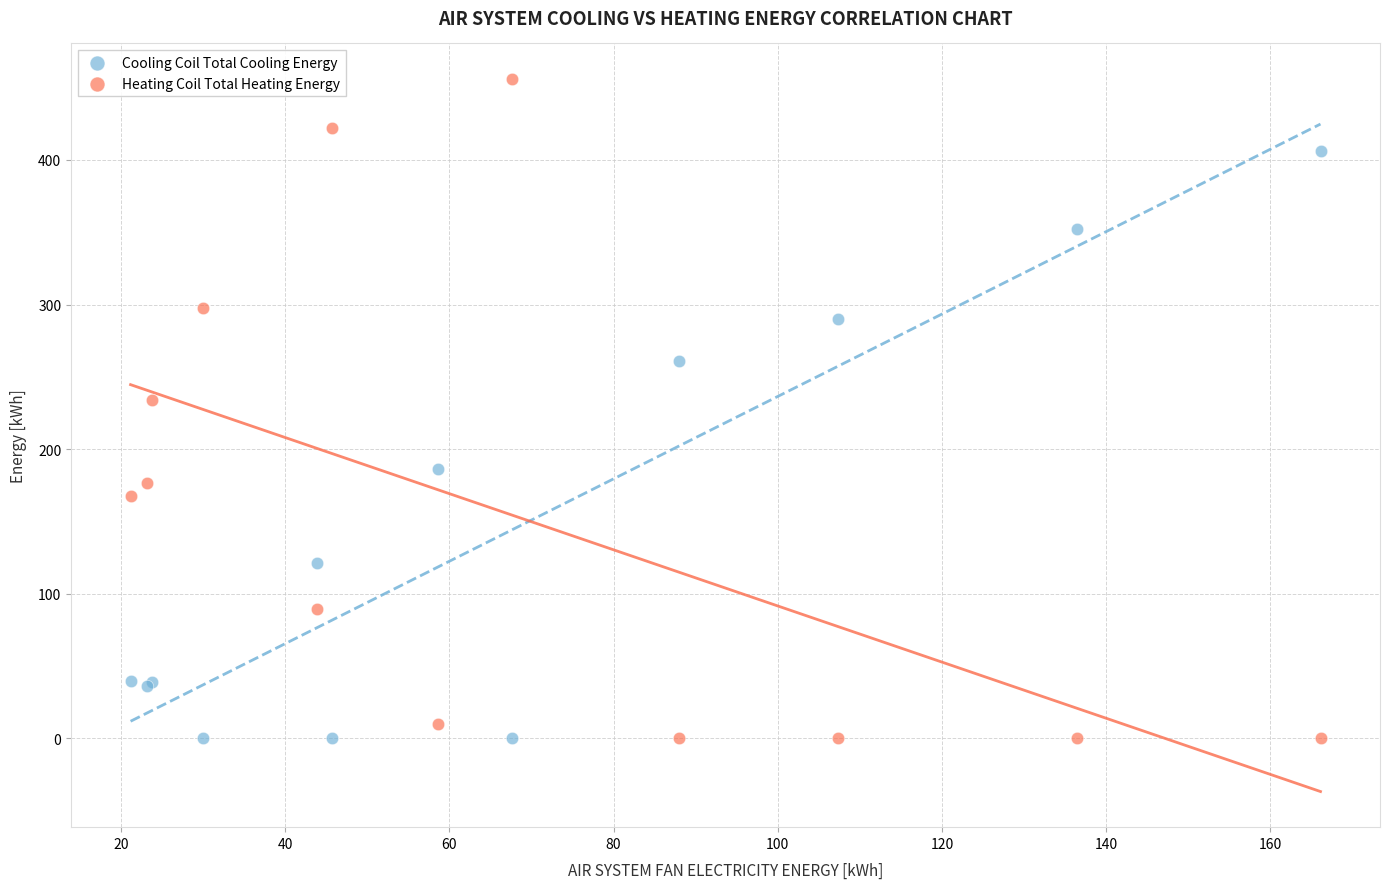

Which series reaches the maximum Y coordinate?

Heating Coil Total Heating Energy